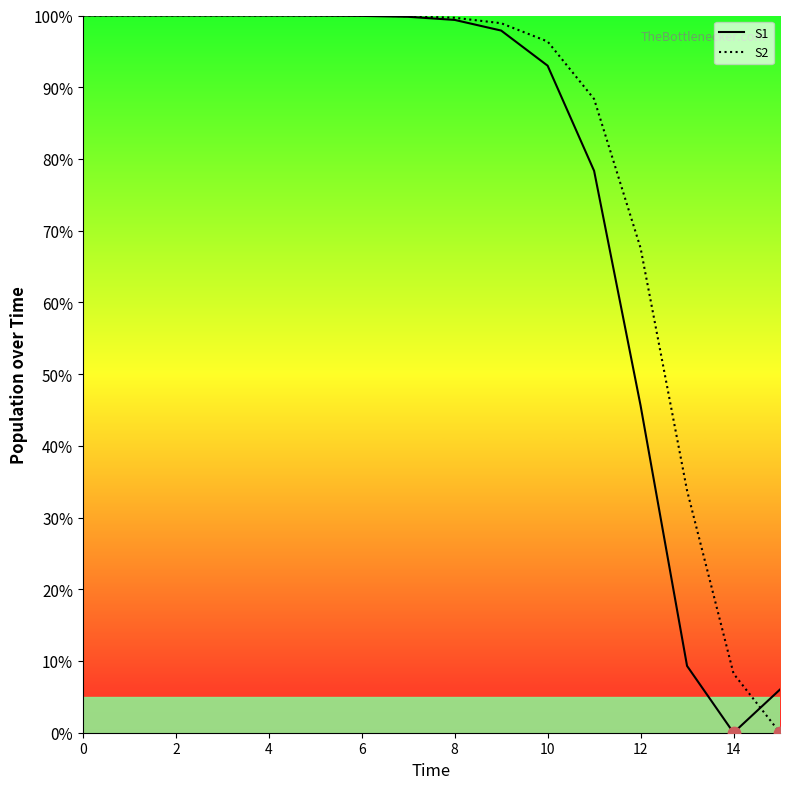

Which series has the largest Y range (max minus min)?

S1